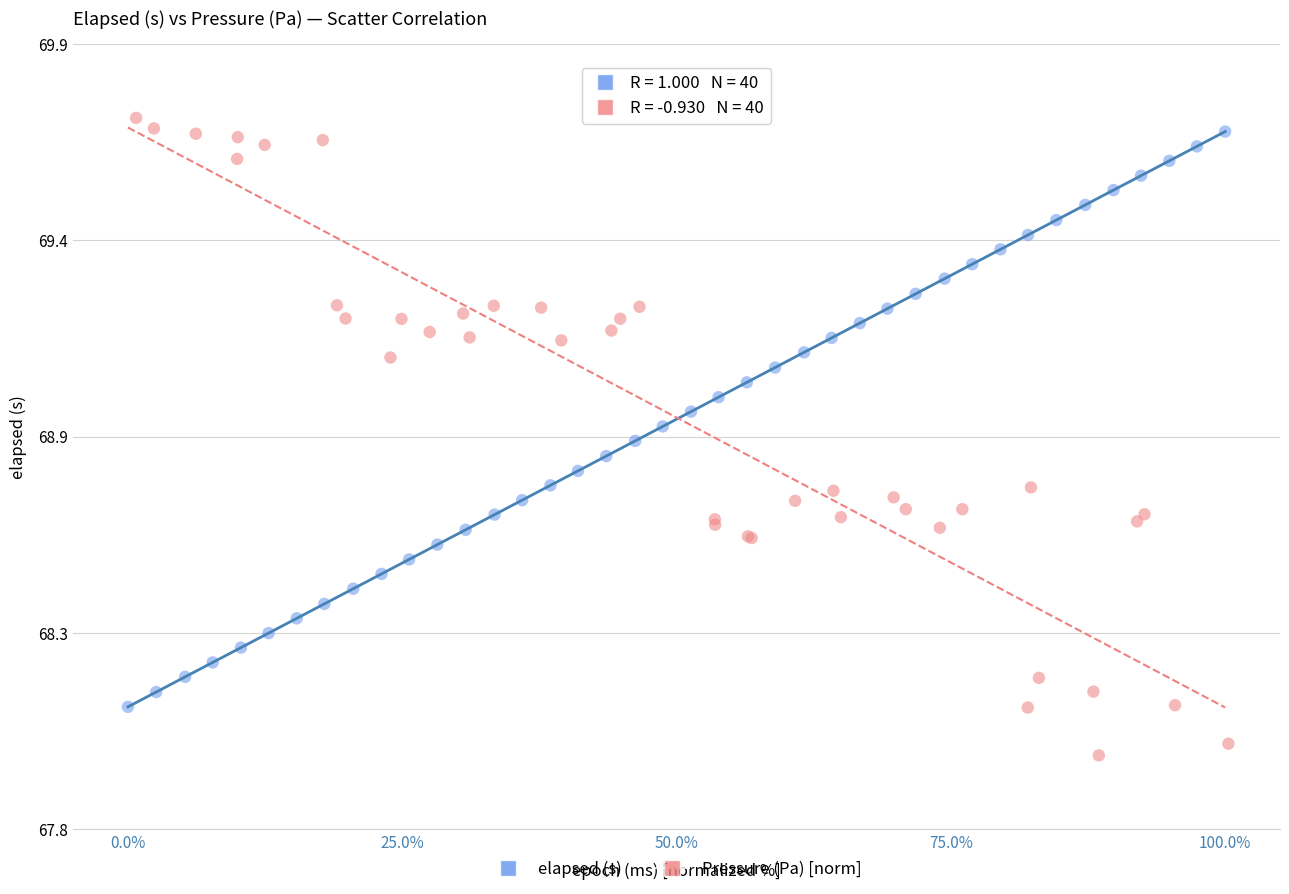

Which series reaches the minimum Y coordinate?

Pressure (Pa) [norm]